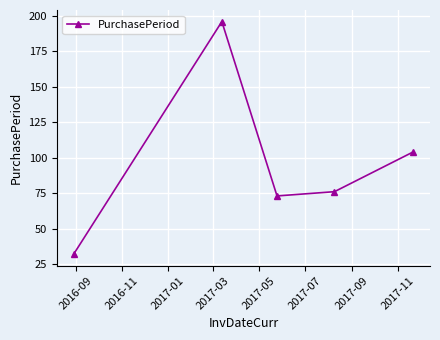

What is the minimum value shown in the chart?

32